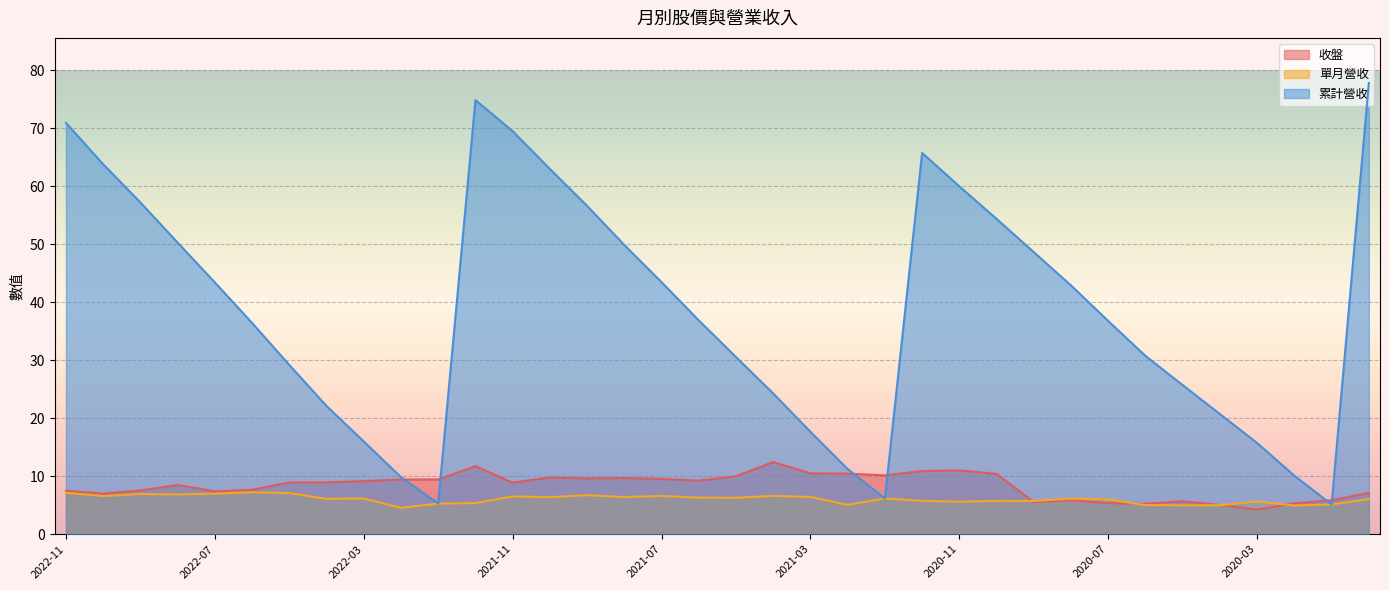

Rank the series by their maximum value, from lowest to highest.

單月營收, 收盤, 累計營收